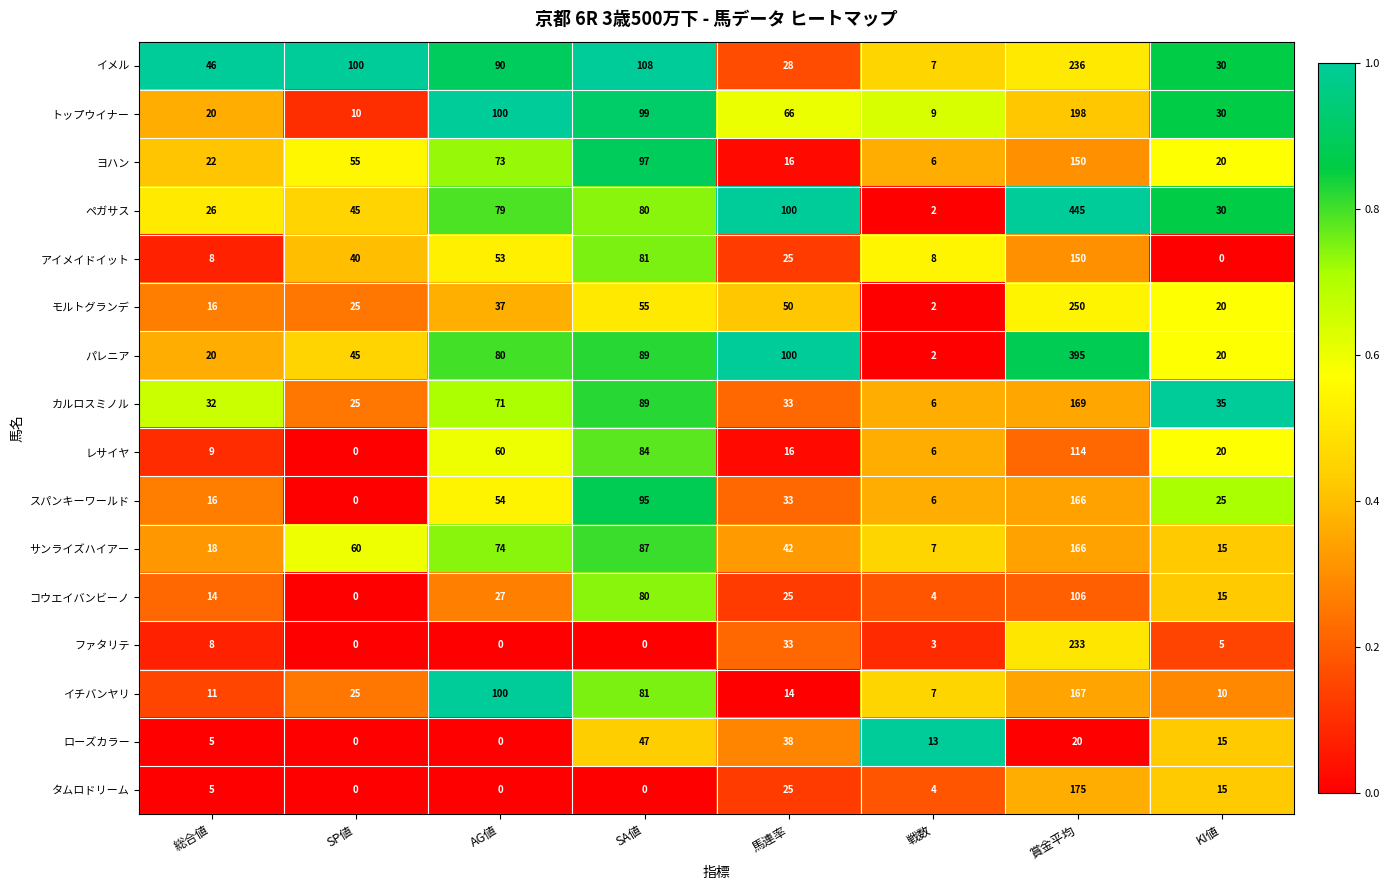

Is it true that ローズカラー equals 21 at 馬連率?

False